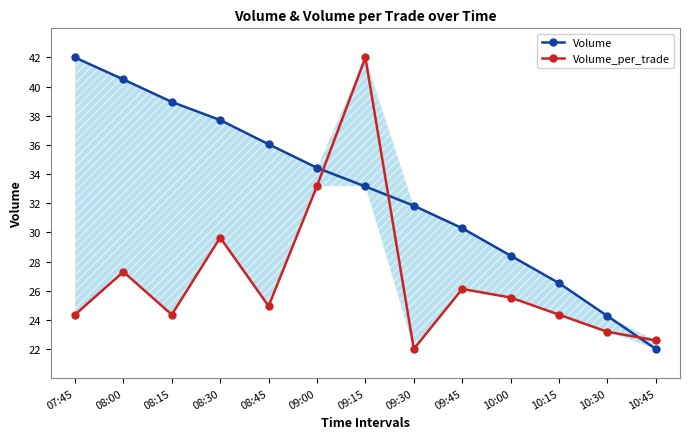

Reading left to right, transcribe all the data shown in this chart.

Volume: 07:45=42.0	08:00=40.5	08:15=38.9	08:30=37.7	08:45=36.0	09:00=34.4	09:15=33.1	09:30=31.8	09:45=30.3	10:00=28.4	10:15=26.5	10:30=24.3	10:45=22.0
Volume_per_trade: 07:45=24.4	08:00=27.3	08:15=24.4	08:30=29.6	08:45=24.9	09:00=33.2	09:15=42.0	09:30=22.0	09:45=26.1	10:00=25.5	10:15=24.4	10:30=23.2	10:45=22.6